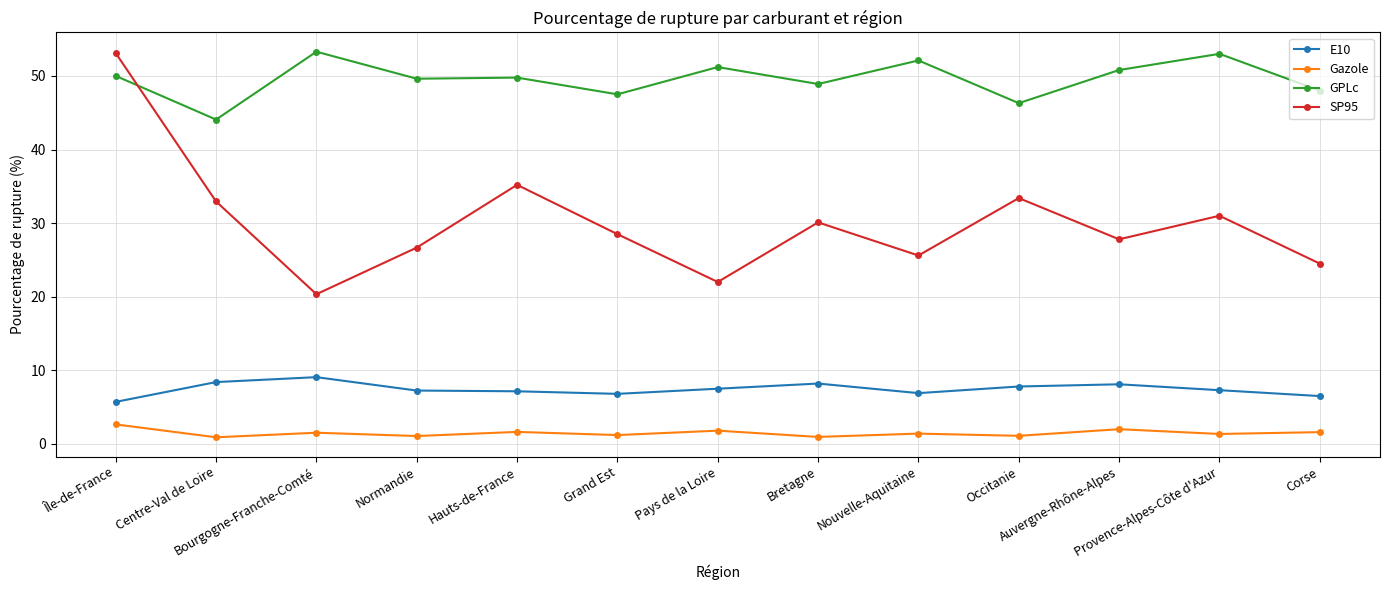

What is the value of the GPLc point at the 11th from the left?

50.8